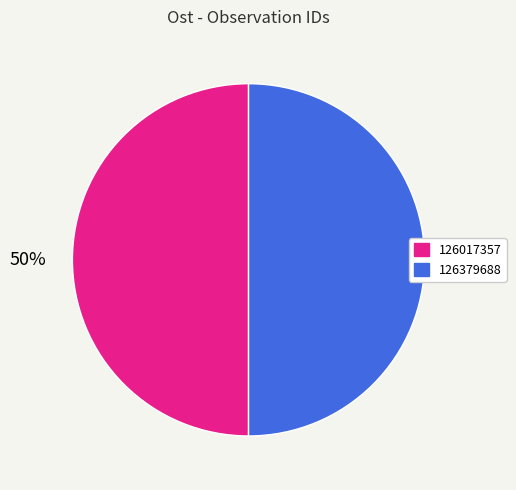

Combined, do 126017357 and 126379688 account for over 50%?

Yes